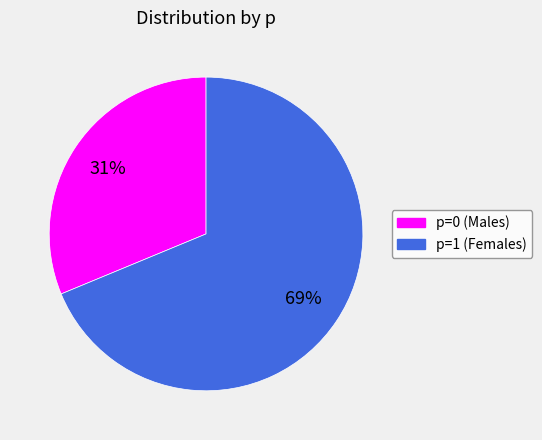

Which category has the smallest portion of the pie?

p=0